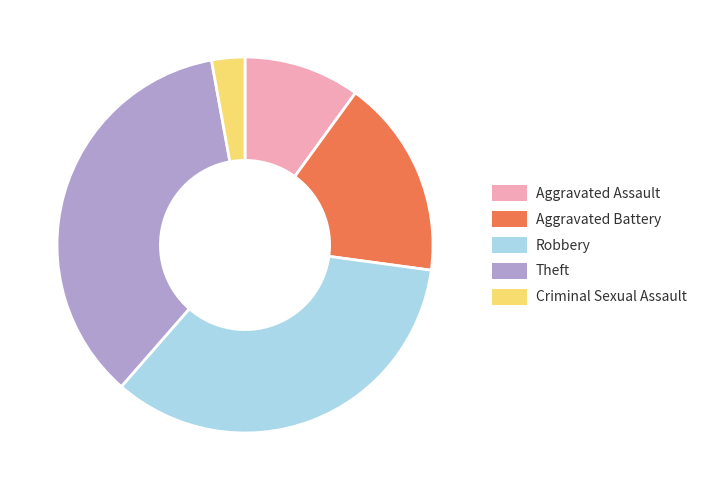

Rank the categories by value from lowest to highest.

Criminal Sexual Assault, Aggravated Assault, Aggravated Battery, Robbery, Theft